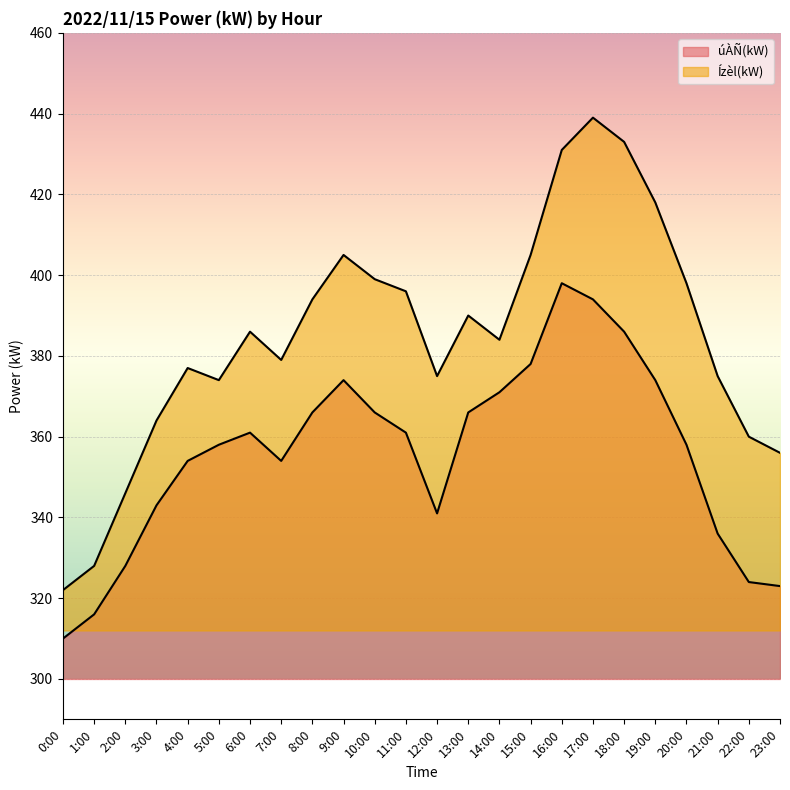

What is the sum of all Ízèl(kW) values?

9234